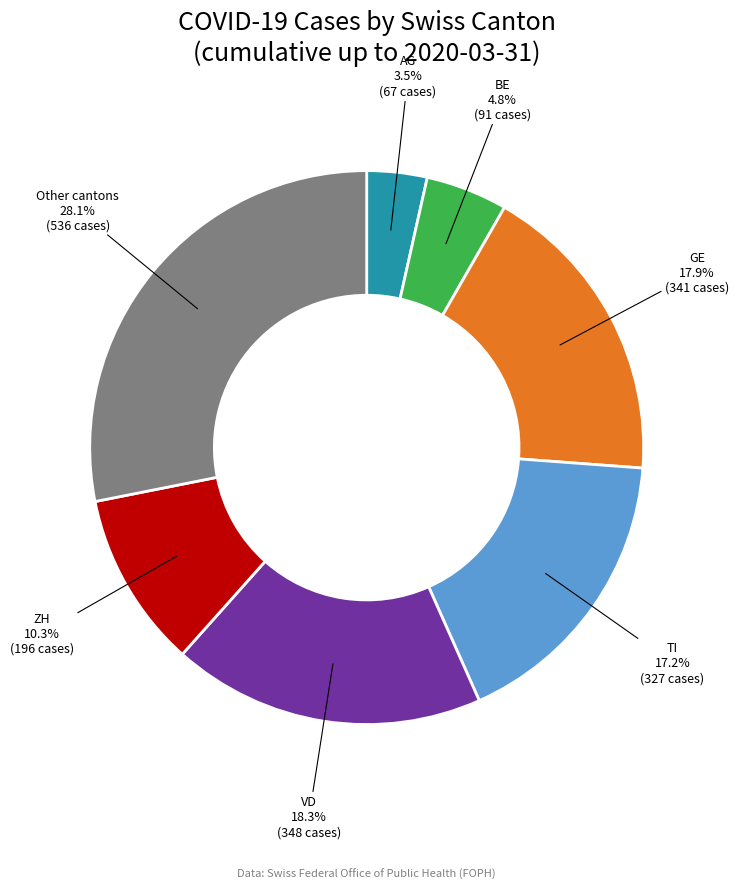

Is there a majority slice in this chart?

No